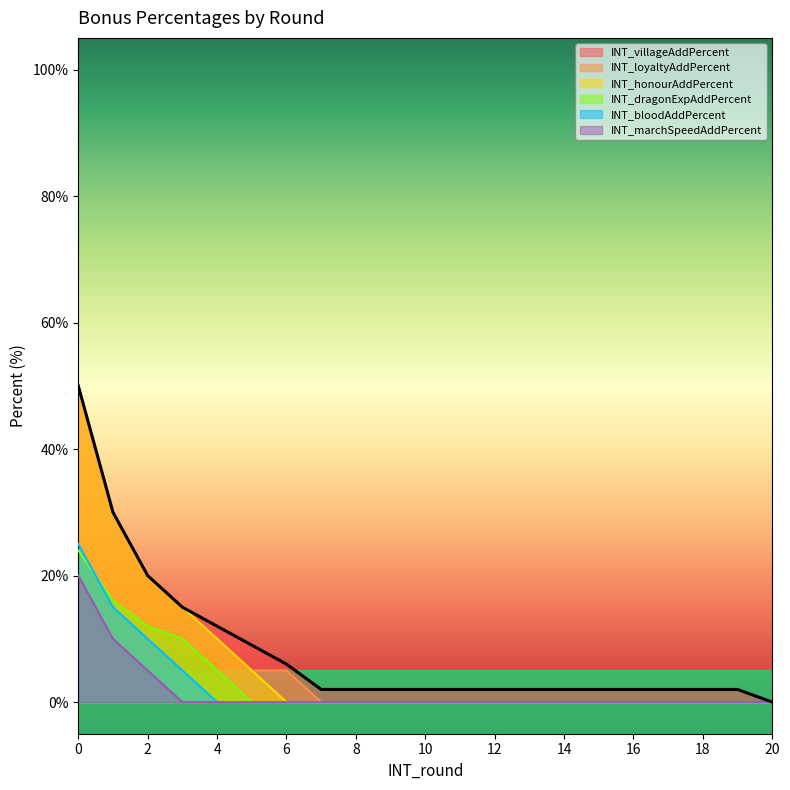

True or false: INT_bloodAddPercent has more than 0 interior local peaks.

False